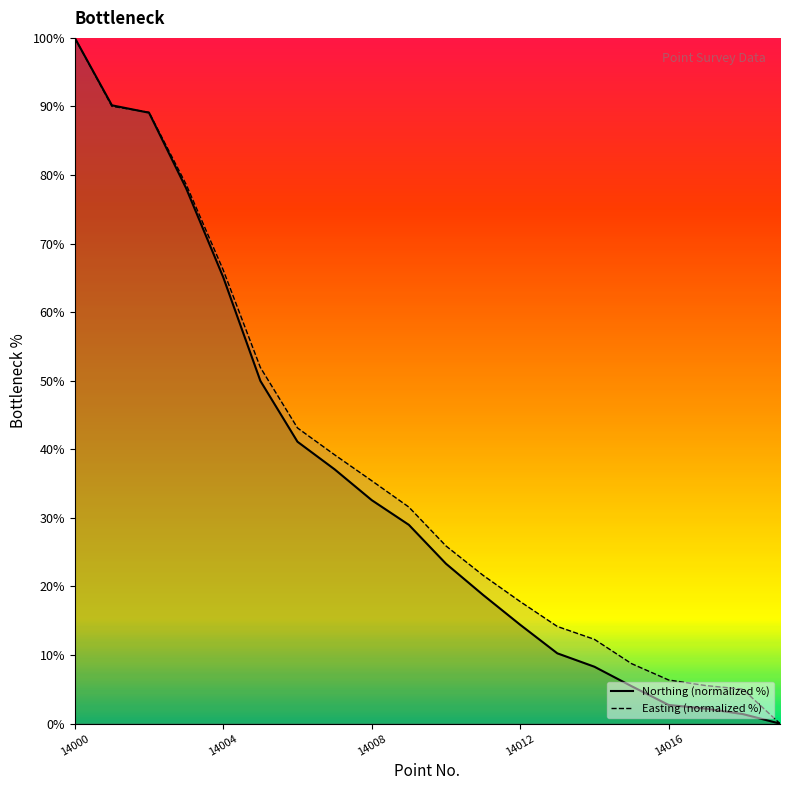

Rank the series at 14006 from lowest to highest value.

Northing, Easting